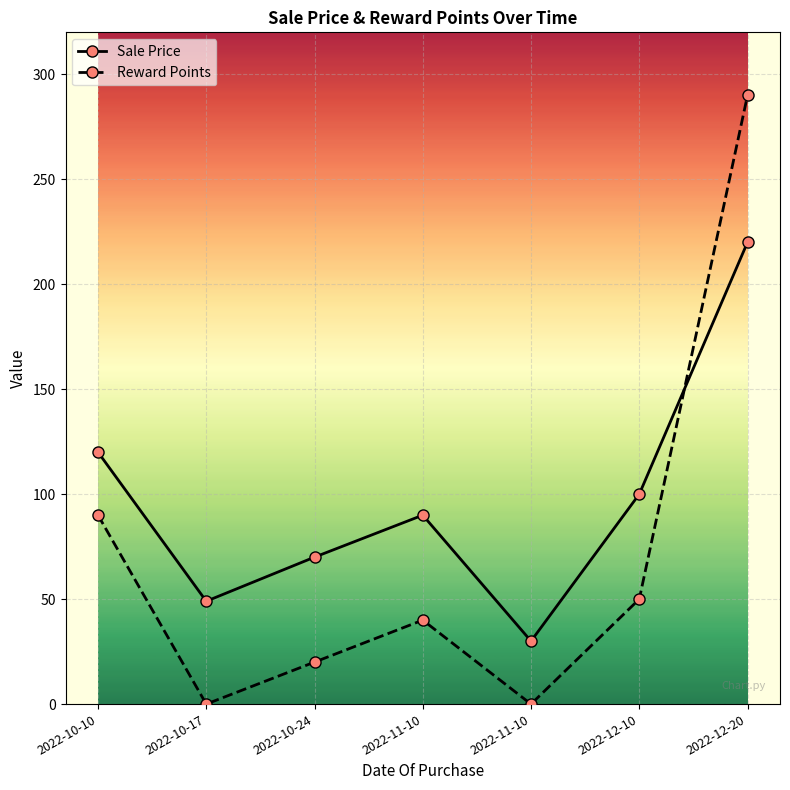

What value does the Sale Price series have at 2022-11-10?

90